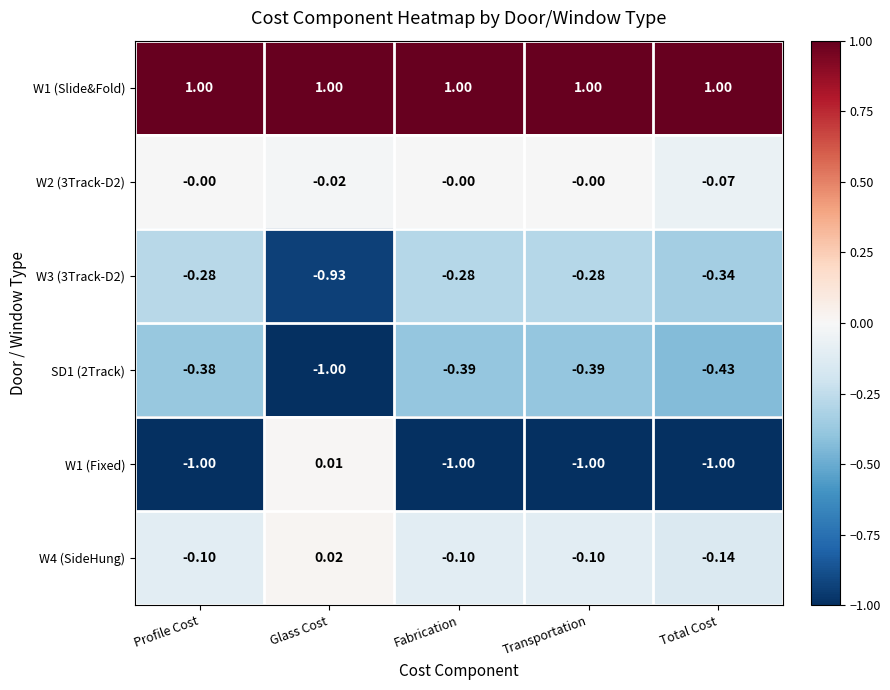

Is the value of W1 (Slide&Fold) at Glass Cost greater than the value of W2 (3Track-D2) at Transportation?

Yes